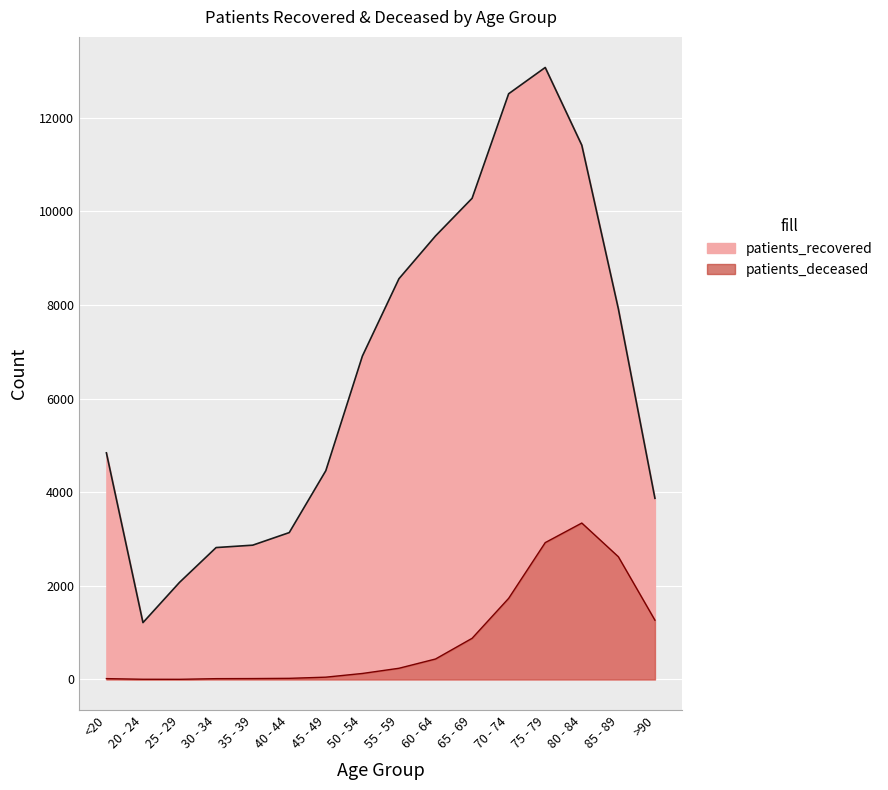

What is the minimum value for patients_deceased?

3